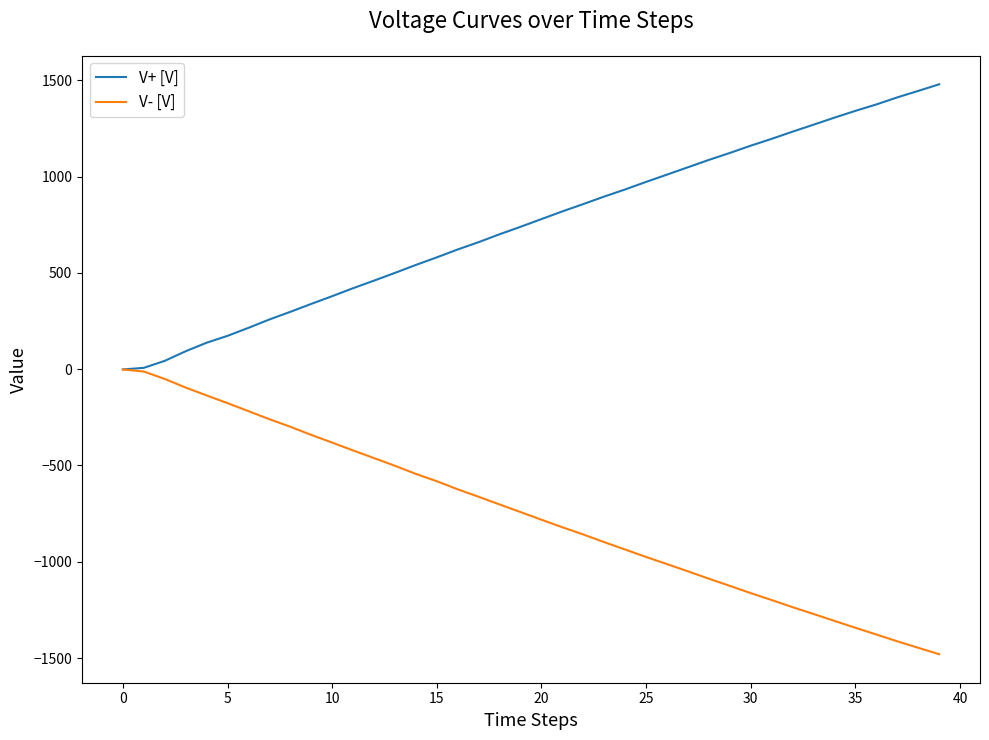

What is the average value of the V+ [V] series?

747.4